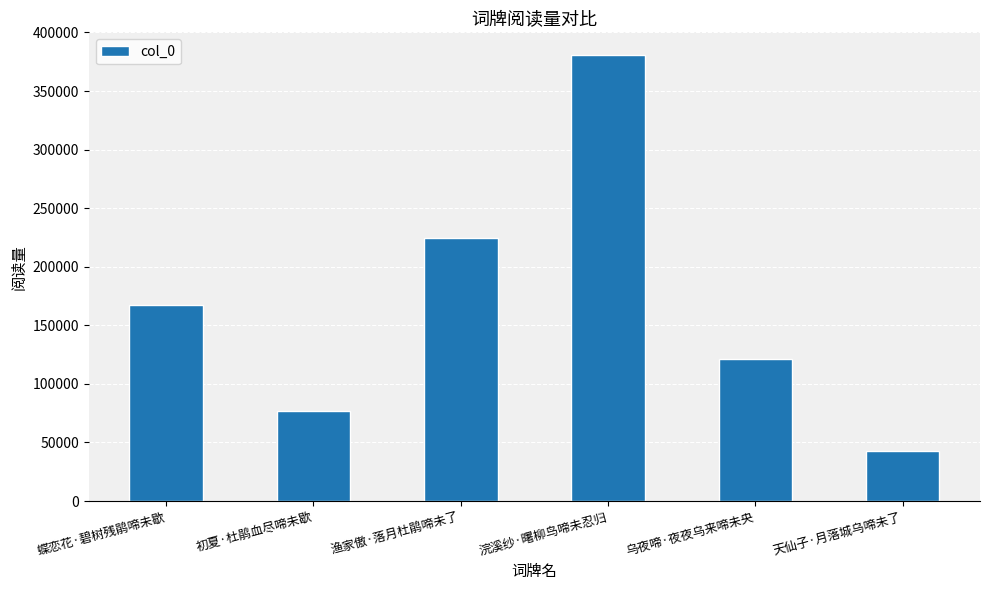

Reading left to right, list all the values displayed in this chart.

167496	76896	224536	381050	121375	42757